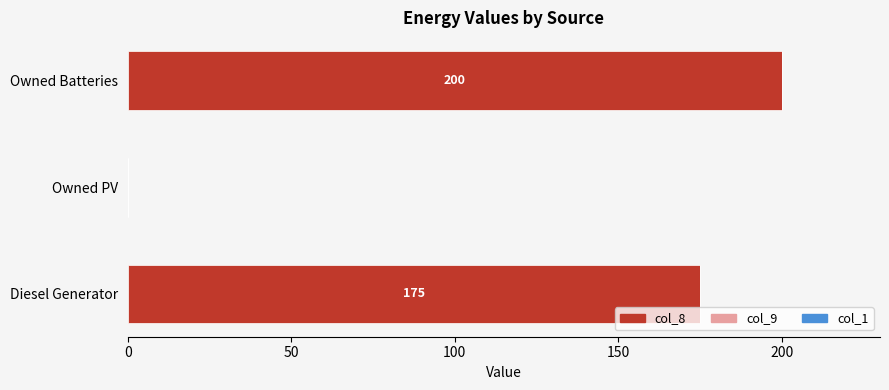

How many data points does each series have?

3